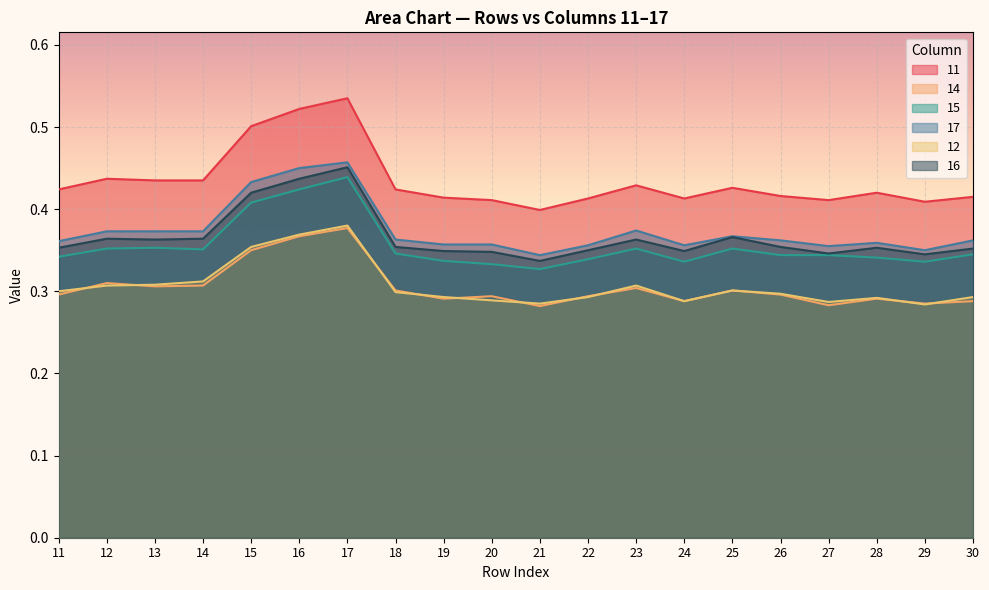

Reading left to right, transcribe all the data shown in this chart.

11: 0.4	0.4	0.4	0.4	0.5	0.5	0.5	0.4	0.4	0.4	0.4	0.4	0.4	0.4	0.4	0.4	0.4	0.4	0.4	0.4
14: 0.3	0.3	0.3	0.3	0.3	0.4	0.4	0.3	0.3	0.3	0.3	0.3	0.3	0.3	0.3	0.3	0.3	0.3	0.3	0.3
15: 0.3	0.4	0.4	0.4	0.4	0.4	0.4	0.3	0.3	0.3	0.3	0.3	0.4	0.3	0.4	0.3	0.3	0.3	0.3	0.3
17: 0.4	0.4	0.4	0.4	0.4	0.5	0.5	0.4	0.4	0.4	0.3	0.4	0.4	0.4	0.4	0.4	0.4	0.4	0.3	0.4
12: 0.3	0.3	0.3	0.3	0.4	0.4	0.4	0.3	0.3	0.3	0.3	0.3	0.3	0.3	0.3	0.3	0.3	0.3	0.3	0.3
16: 0.4	0.4	0.4	0.4	0.4	0.4	0.5	0.4	0.3	0.3	0.3	0.3	0.4	0.3	0.4	0.4	0.3	0.4	0.3	0.4